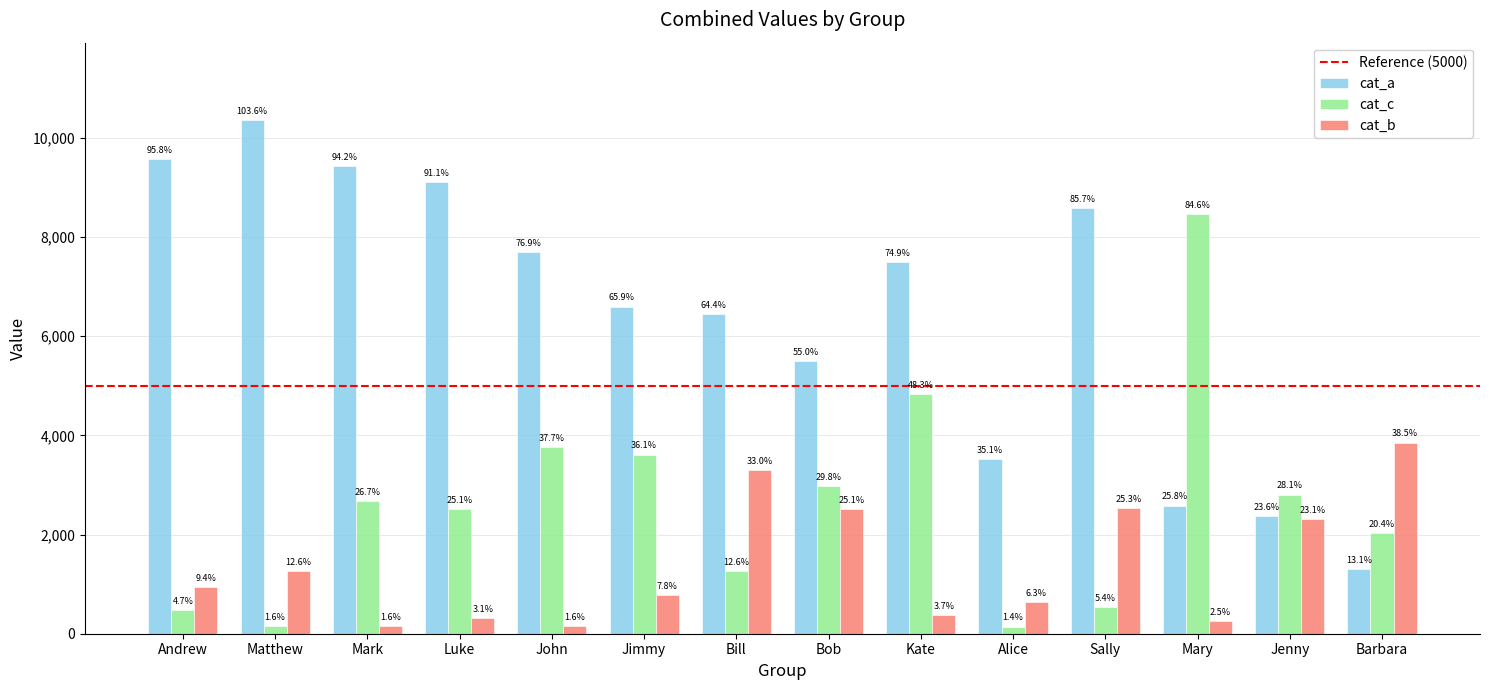

Does the chart contain stacked bars?

No